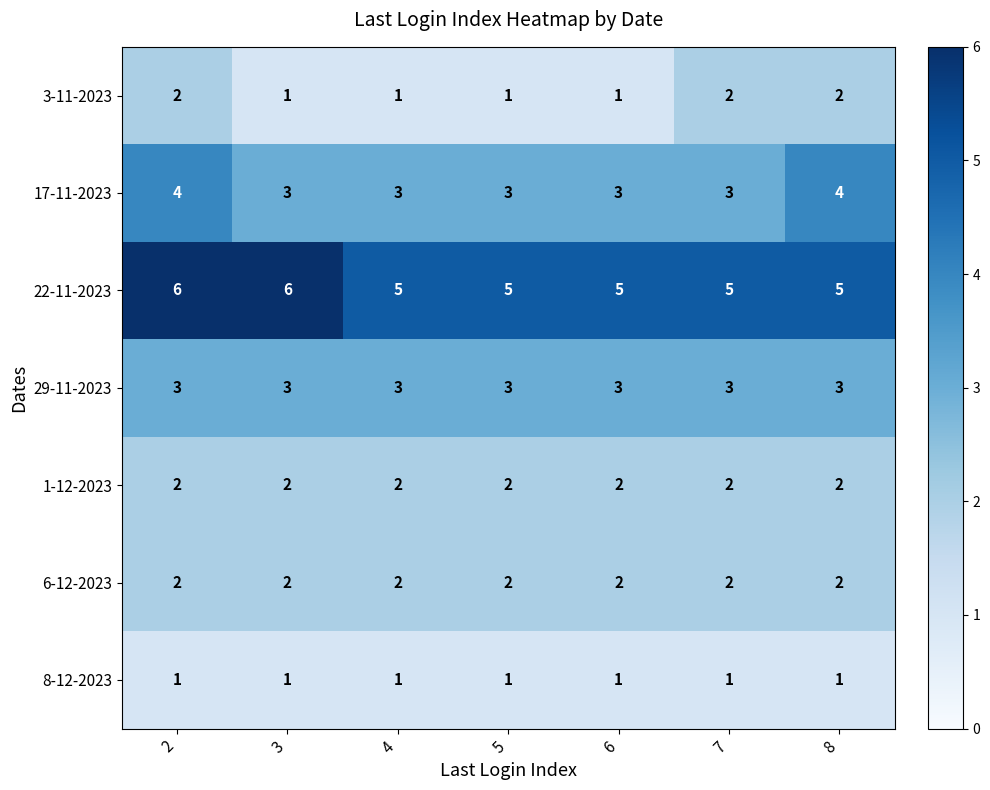

Is it true that 17-11-2023 equals 3 at 7?

True